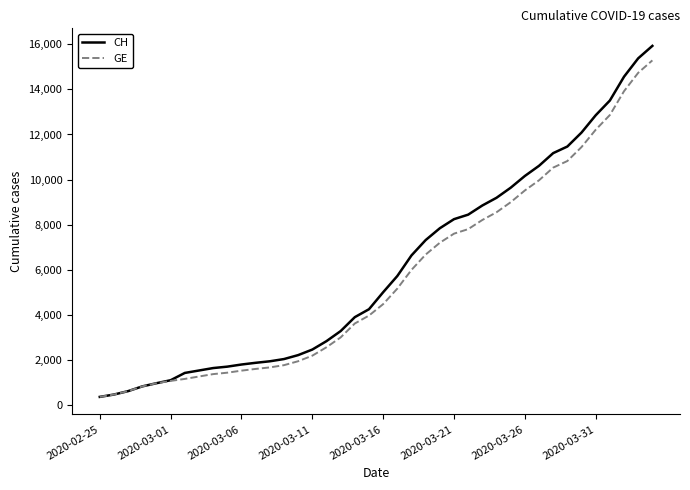

What is the smallest value displayed?

375